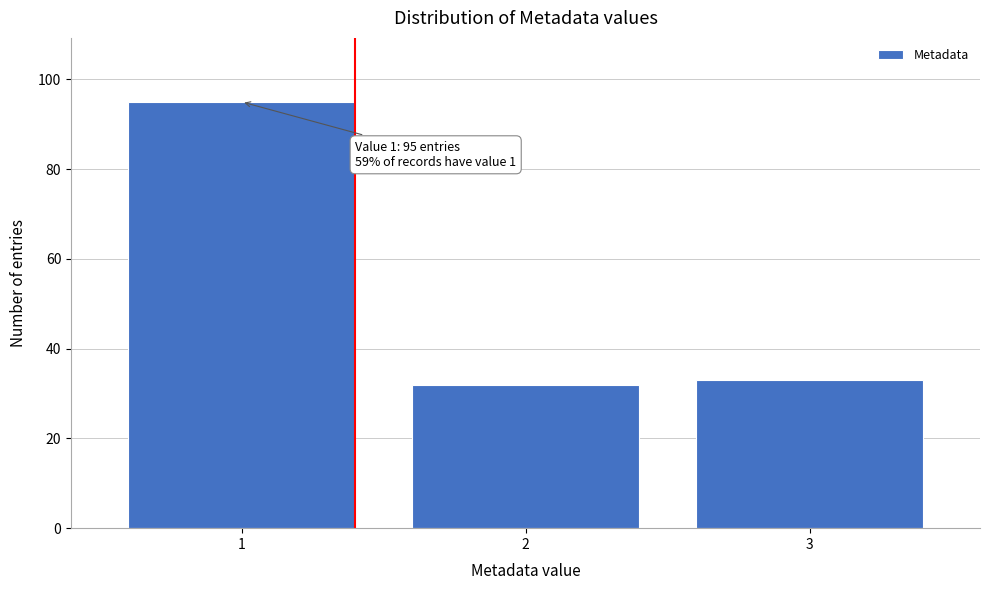

Reading left to right, what are all the values shown in this chart?

1=95	2=32	3=33